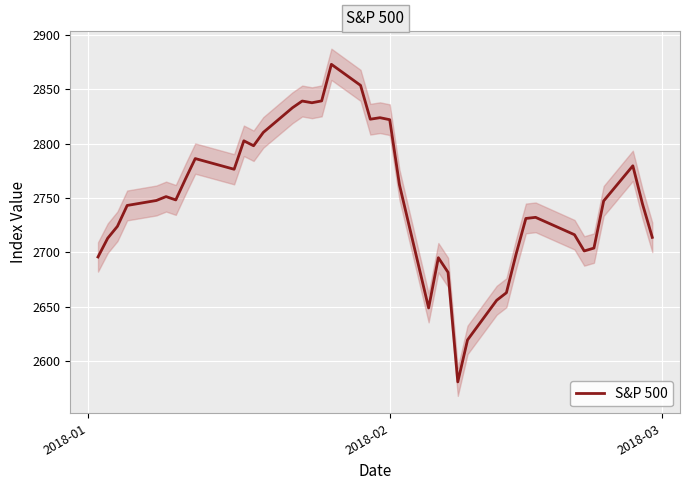

At which label is the value closest to 2726?

2018-03